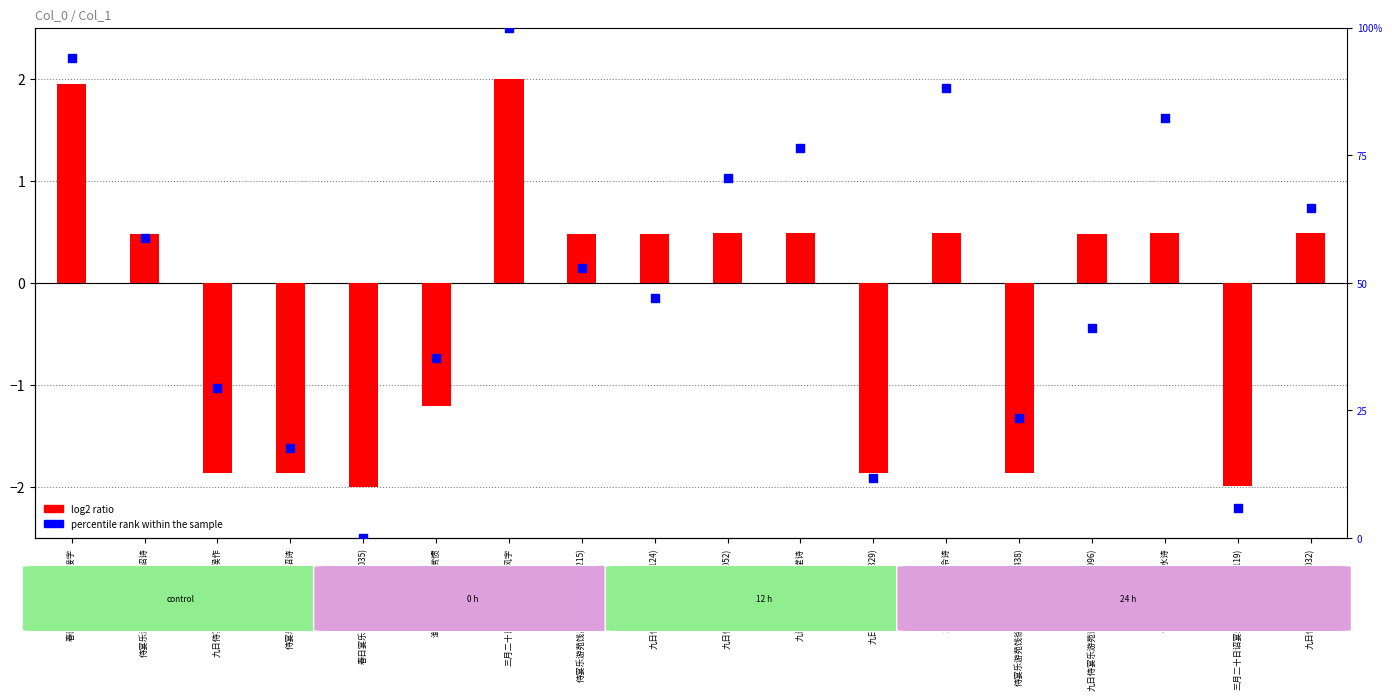

Which series has the largest total across all categories?

percentile rank within the sample